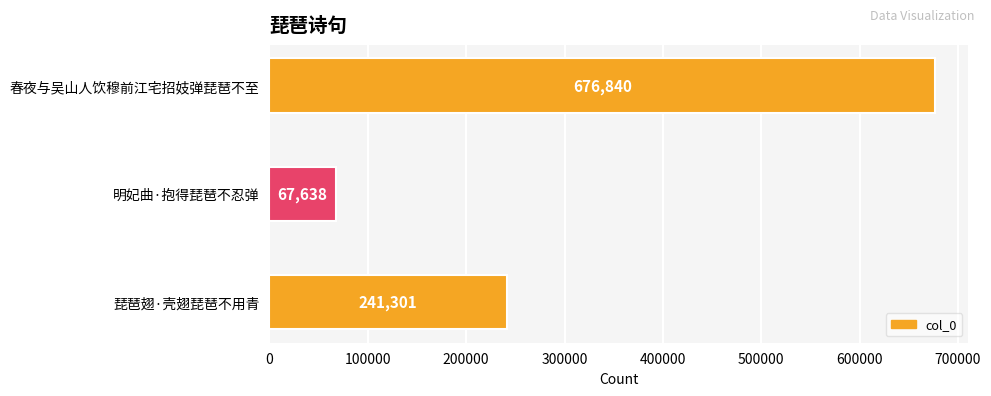

Where is the data nearest to the value 372239?

琵琶翅·壳翅琵琶不用青